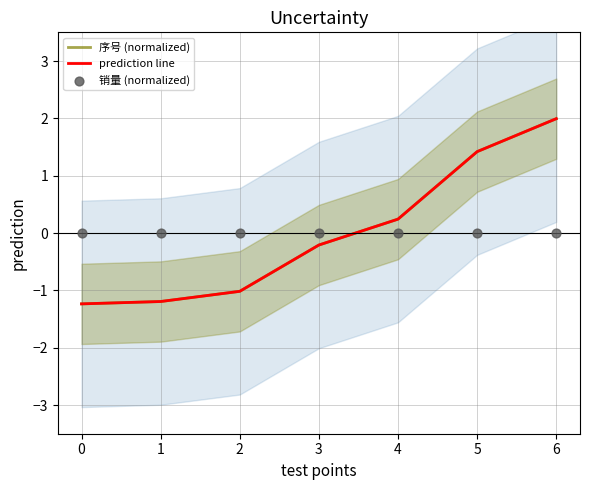

Which series reaches the minimum Y coordinate?

序号 (normalized)